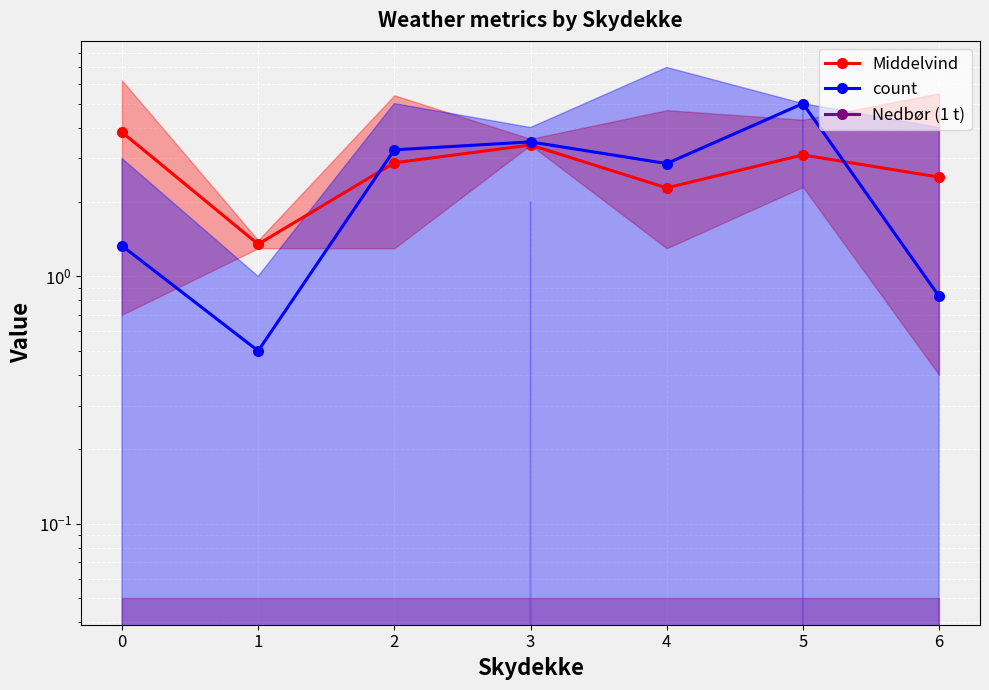

The value of Middelvind at 4 is 2.3. True or false?

True